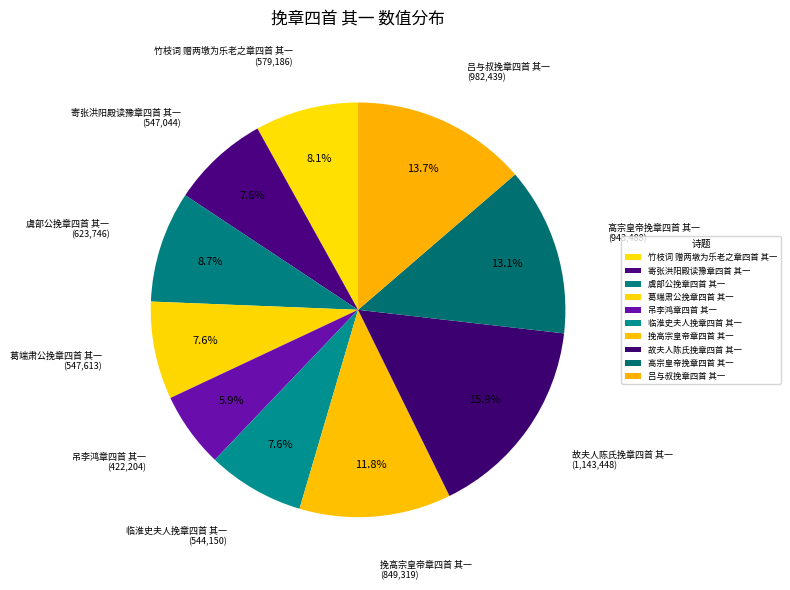

What percentage is the 挽高宗皇帝章四首 其一 slice, to the nearest percent?

12%